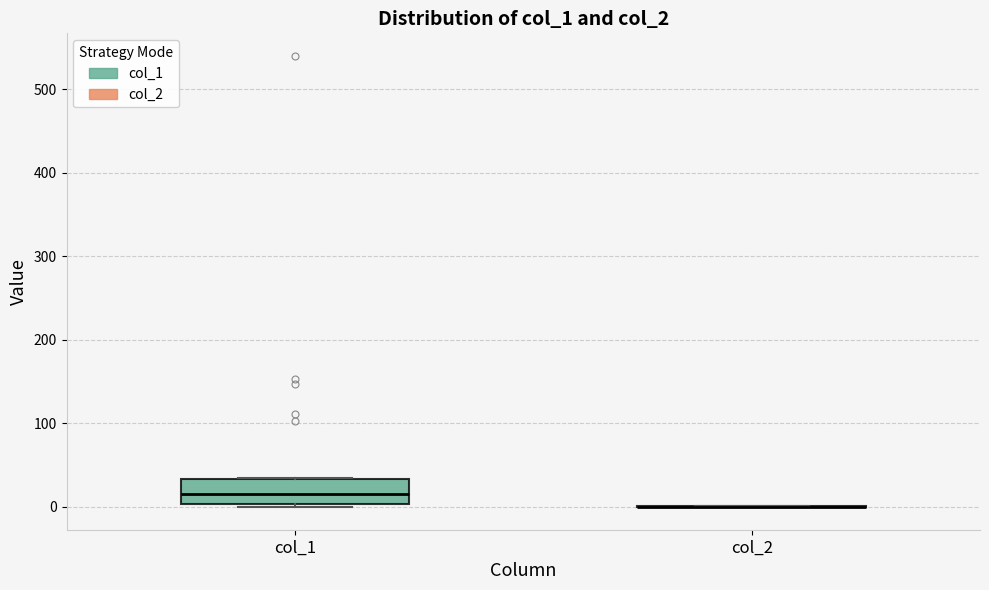

Where is the lower edge of the box for col_1 on the y-axis? The values are not printed on the chart, so give them approximately, as read against the axis.

0